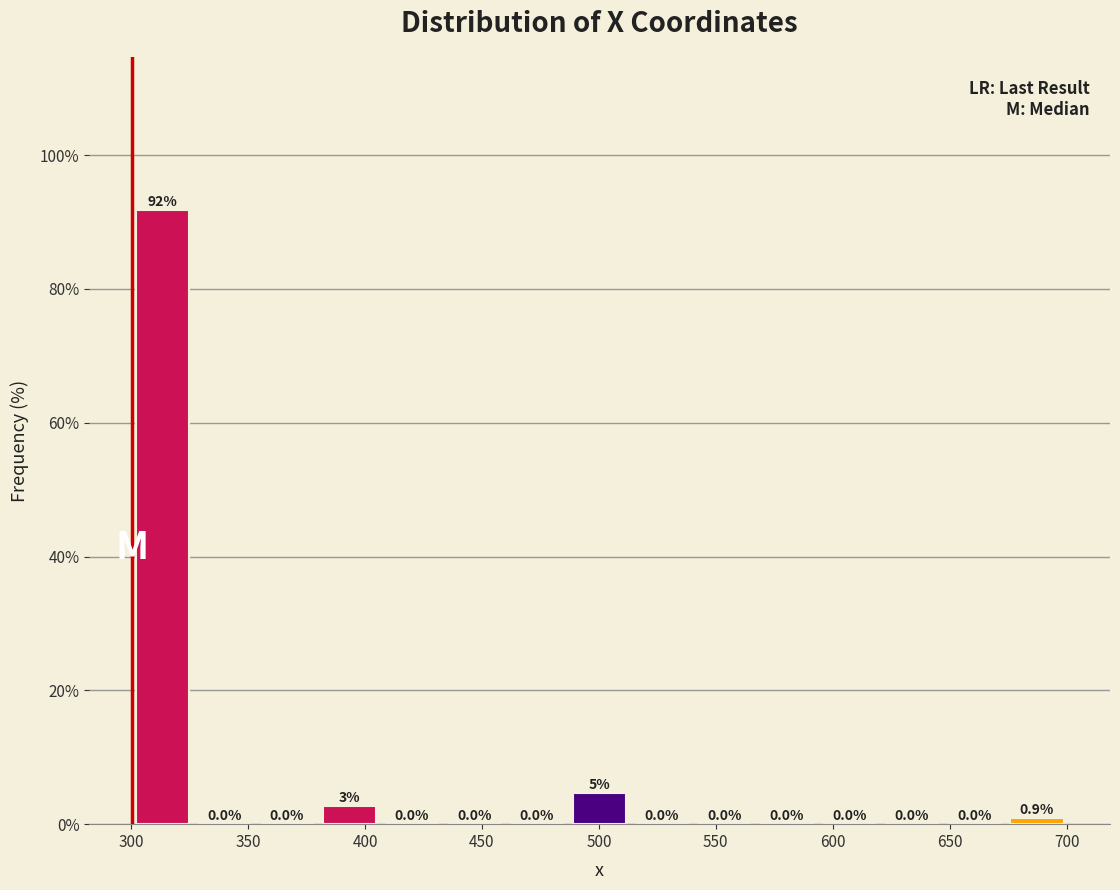

Over which range of the x-axis is the bar tallest?

300 to 325